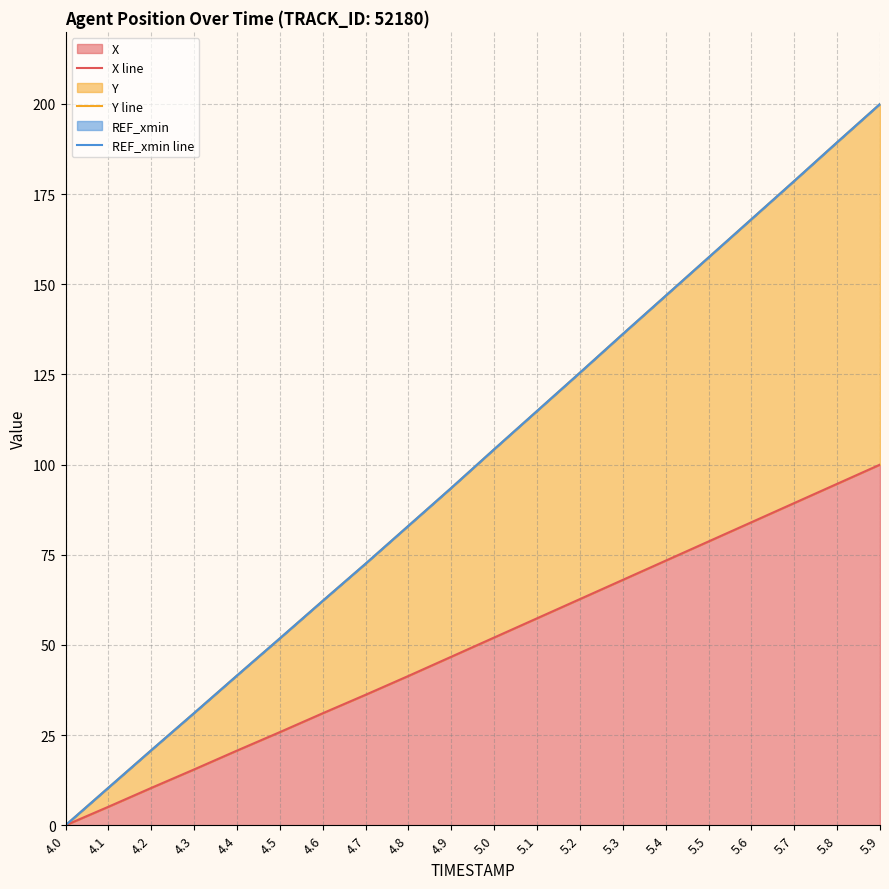

What is the value of the Y line point at the 6th from the left?

51.8